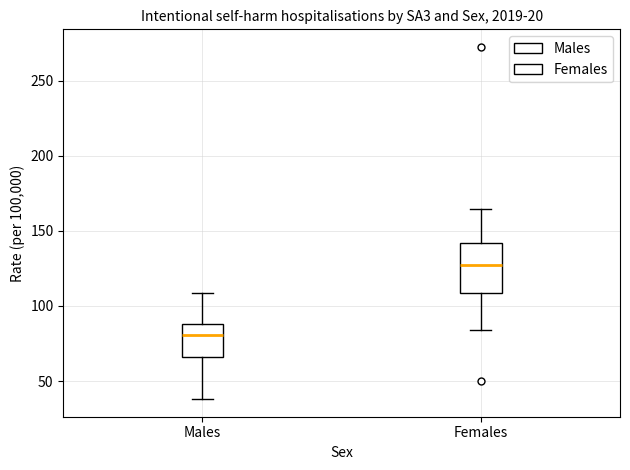

Which box has the lowest median line?

Males